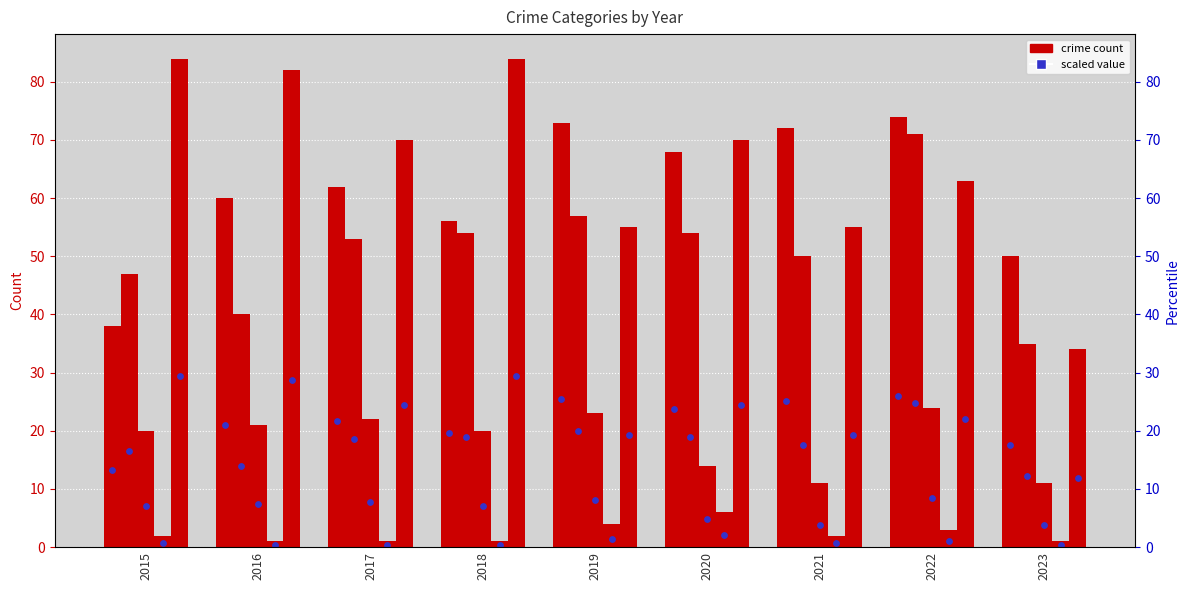

At how many categories does at least one series exceed 54?

8